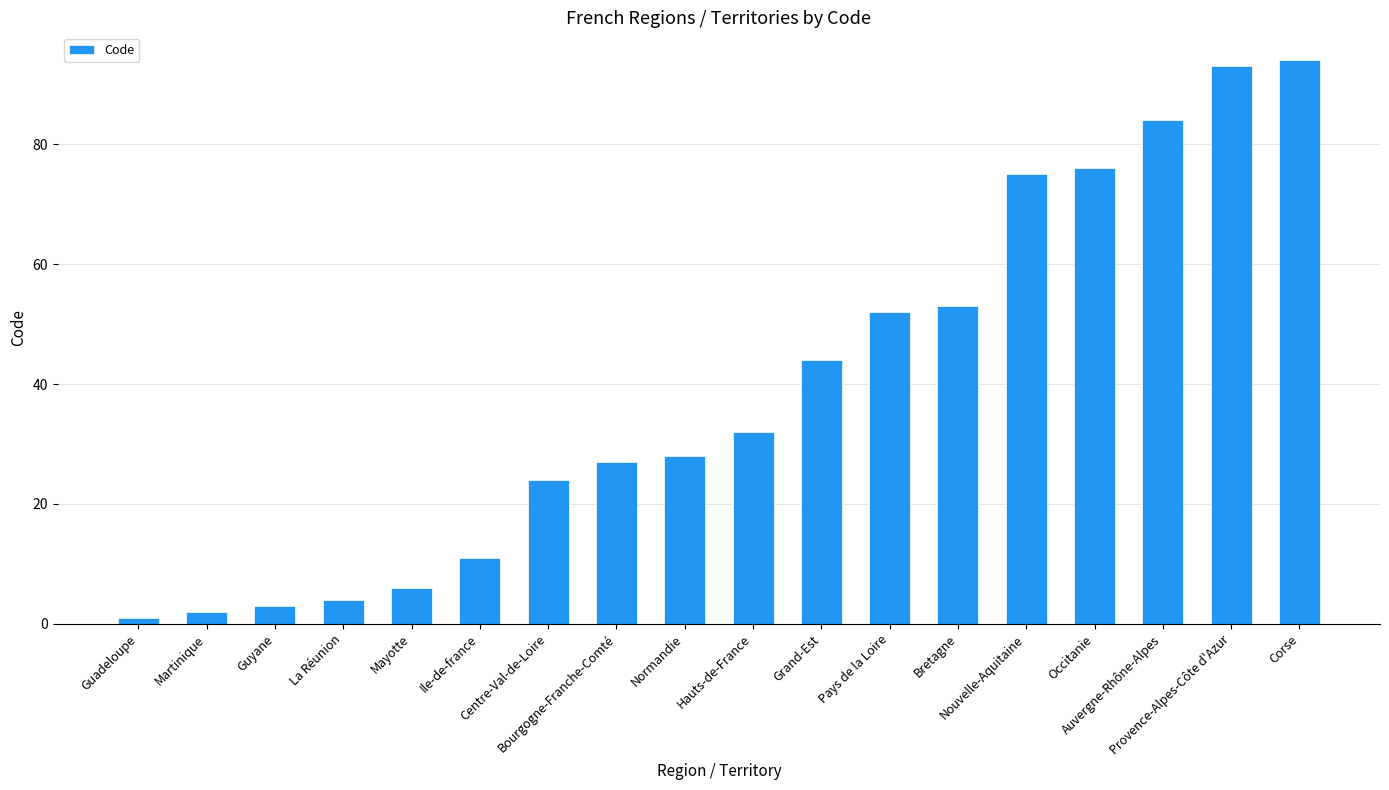

What is the greatest value displayed?

94